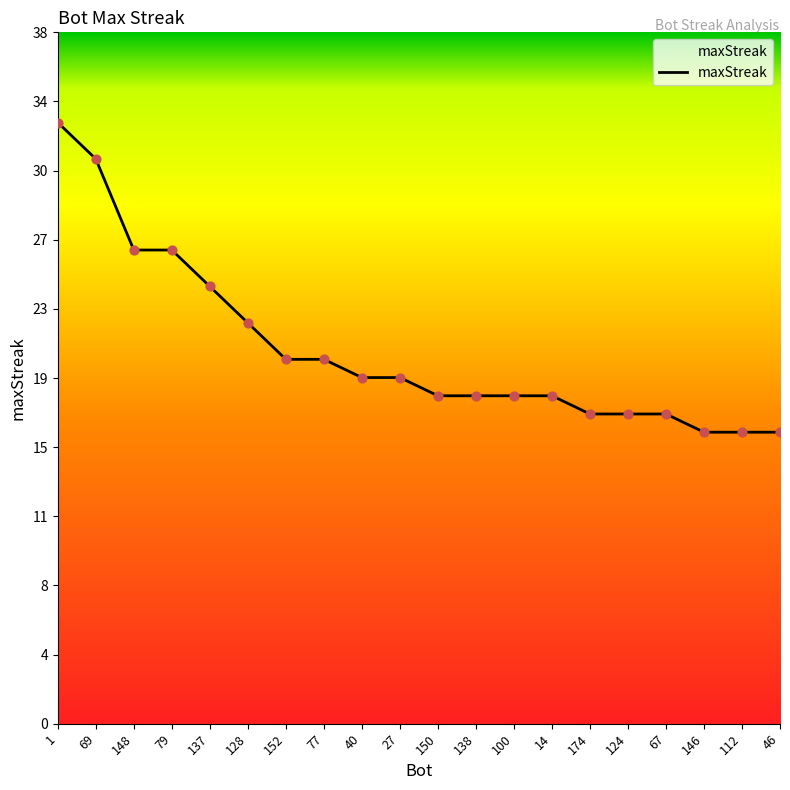

What is the ratio of the value at 150 to the value at 79?

0.7